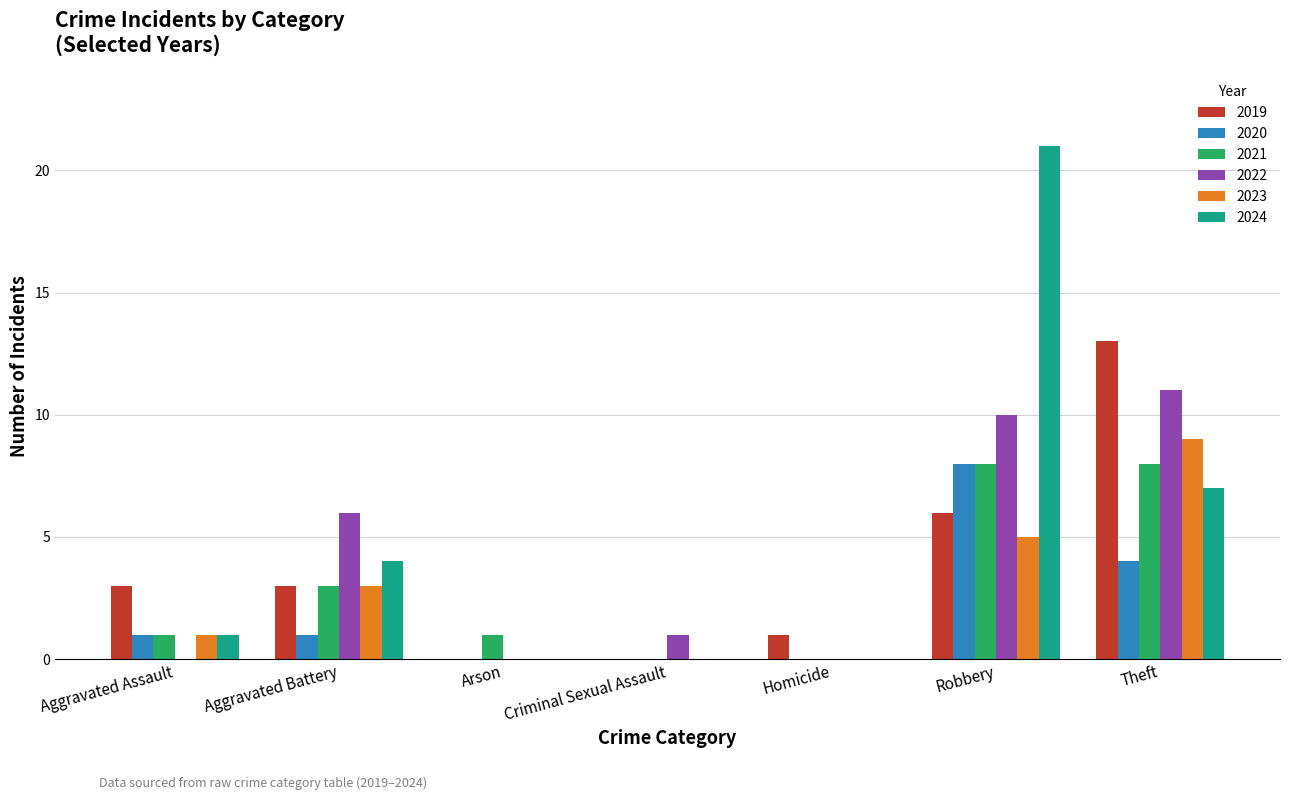

Which series changed the most between Aggravated Battery and Arson?

2022